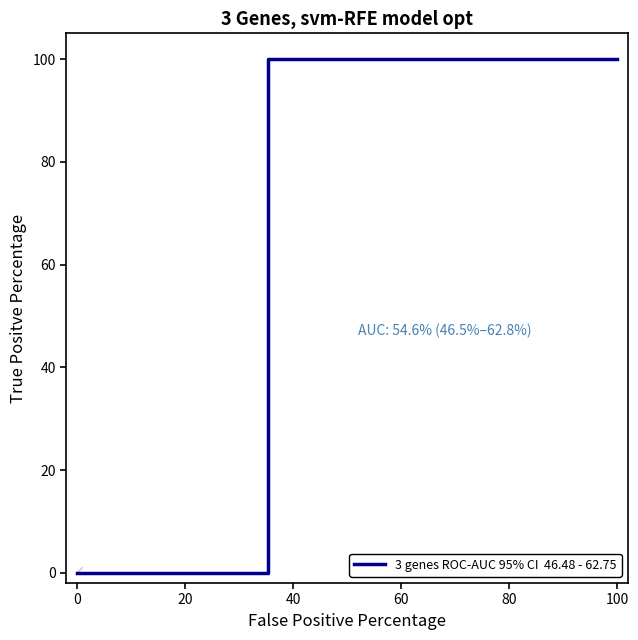

What is the difference between the maximum and minimum values?

100